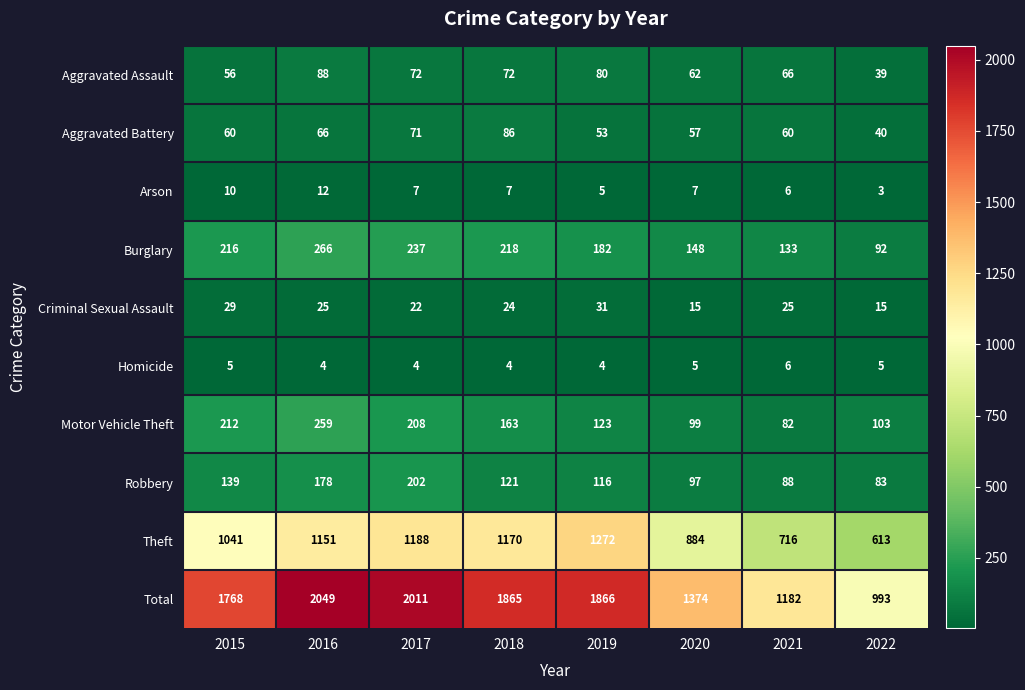

What is the sum of all Total values?

13108